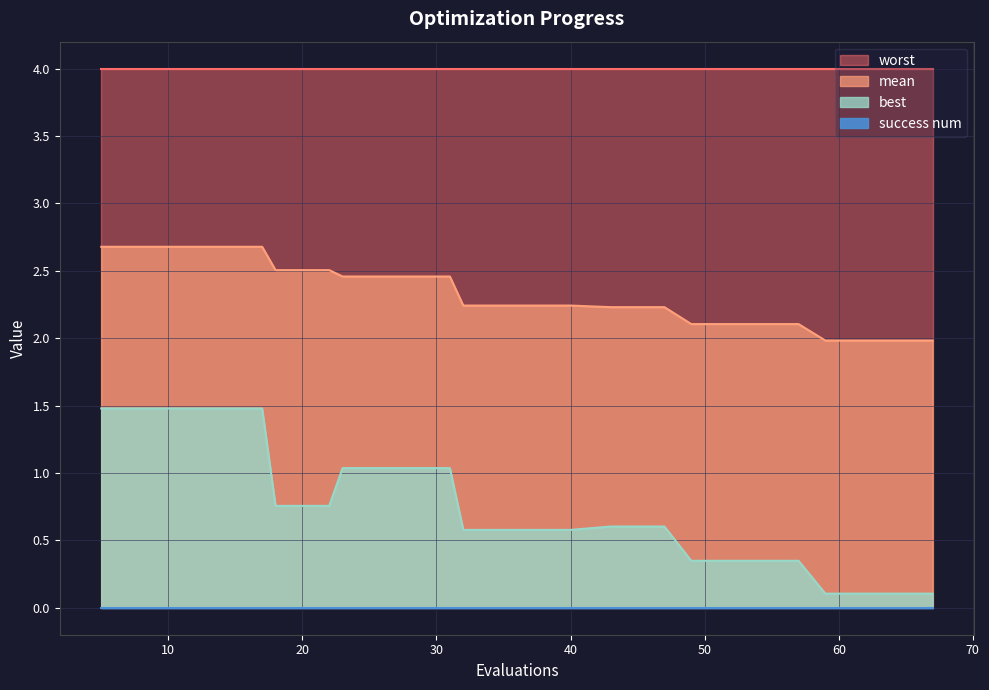

Where is mean nearest to the value 2?

59